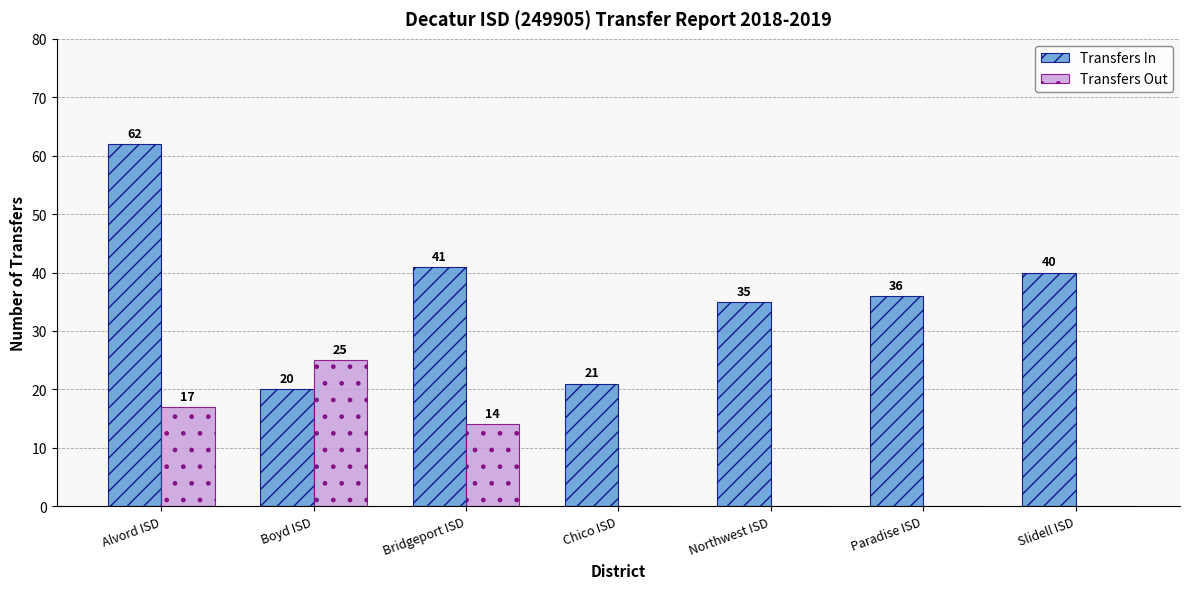

At which category is the sum across all series the highest?

Alvord ISD